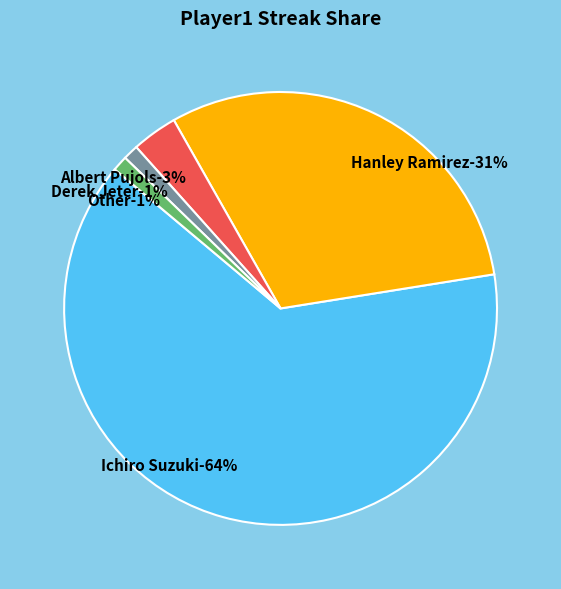

Is it true that Ichiro Suzuki is 64% of the pie?

True